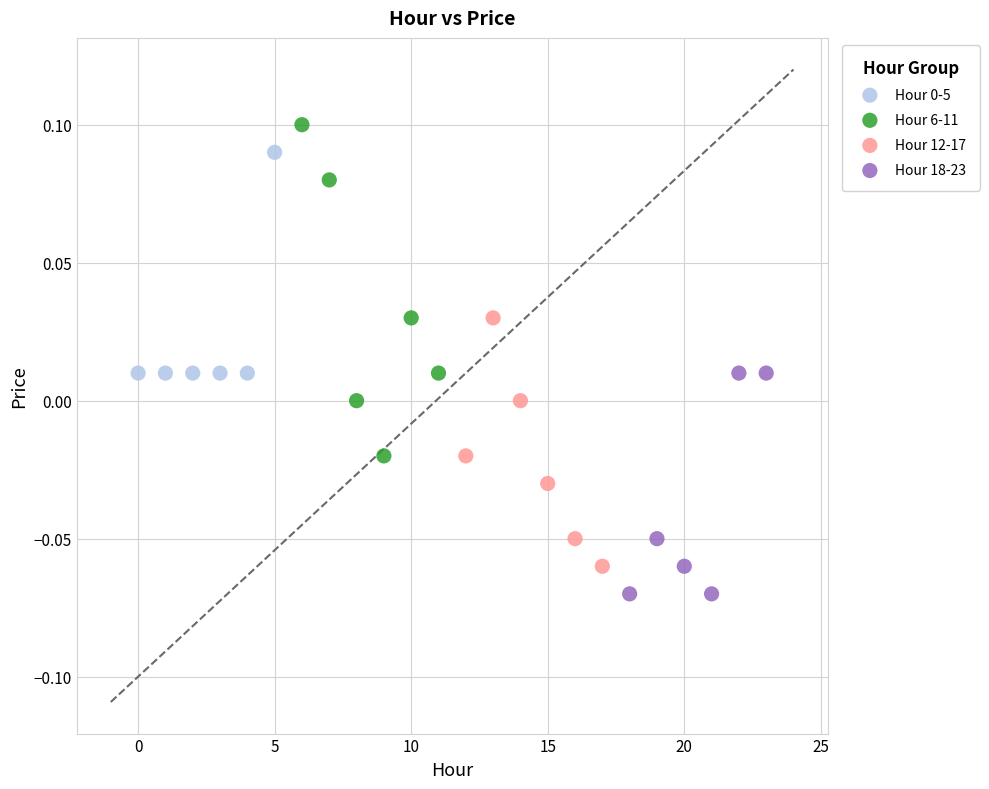

Which series contains the highest Y value?

Hour 6-11